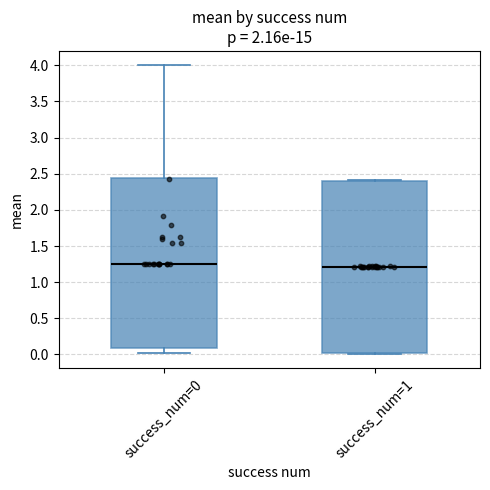

Reading left to right, transcribe this box plot: for each box, give where its median line is, the range the box spans, and where its two whiskers end, as read against the y-axis. The values are not printed on the chart, so give them approximately, as read against the axis.

success_num=0: median 1.25, box 0.10 to 2.45, whiskers 0.00 to 4.00
success_num=1: median 1.20, box 0.00 to 2.40, whiskers 0.00 to 2.40